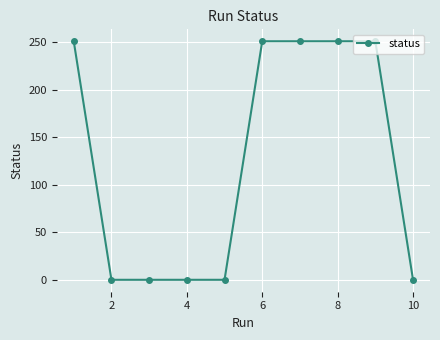

What is the greatest value displayed?

251